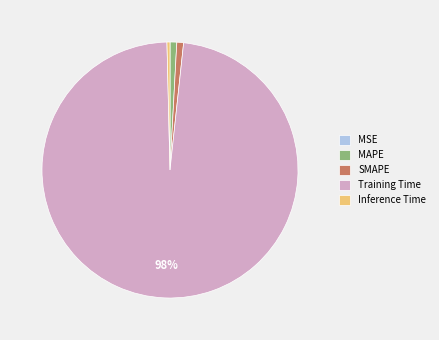

Which slice is the largest?

Training Time